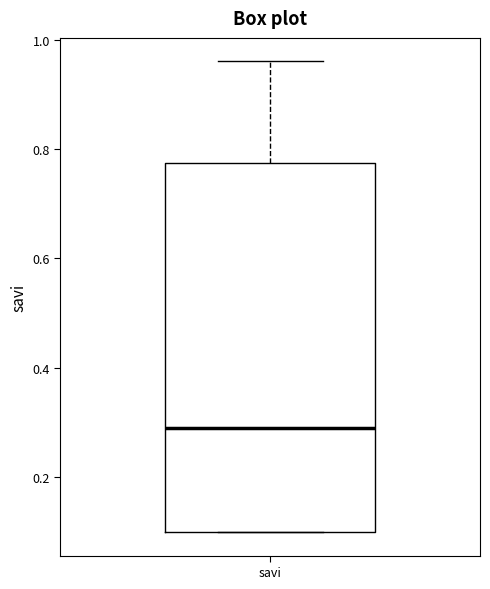

Read this box plot against the y-axis: the position of the median line, the range covered by the box, and the ends of both whiskers. The values are not printed on the chart, so give them approximately, as read against the axis.

median 0.30, box 0.10 to 0.78, whiskers 0.10 to 0.96